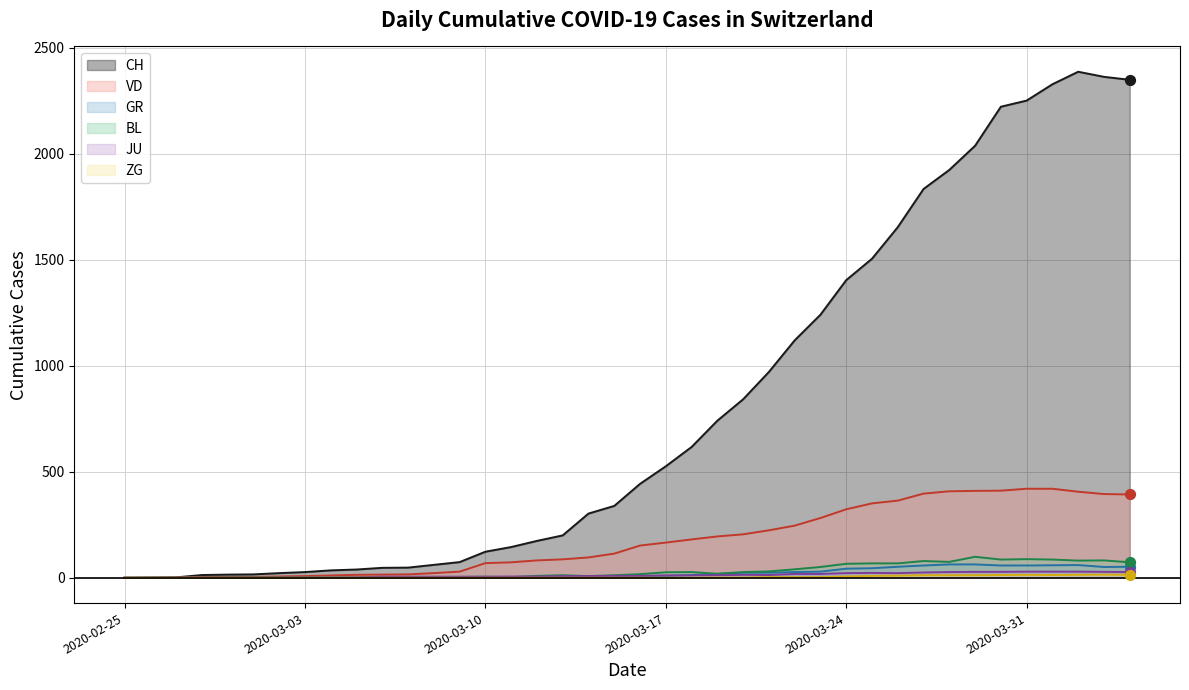

What is the total value across all series at 2020-02-27?

3